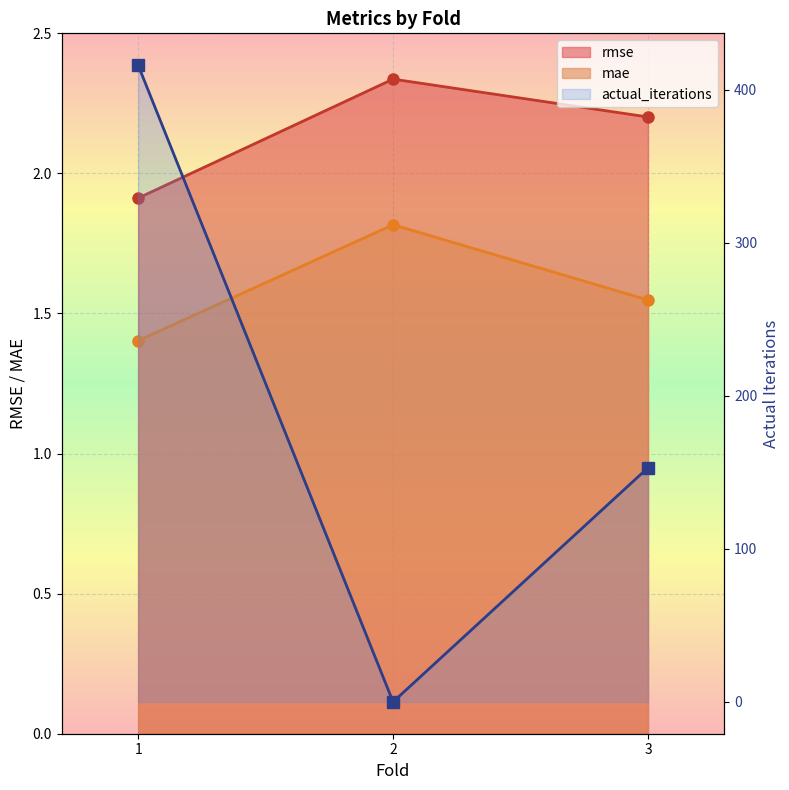

What is the average value of the actual_iterations series?

189.7